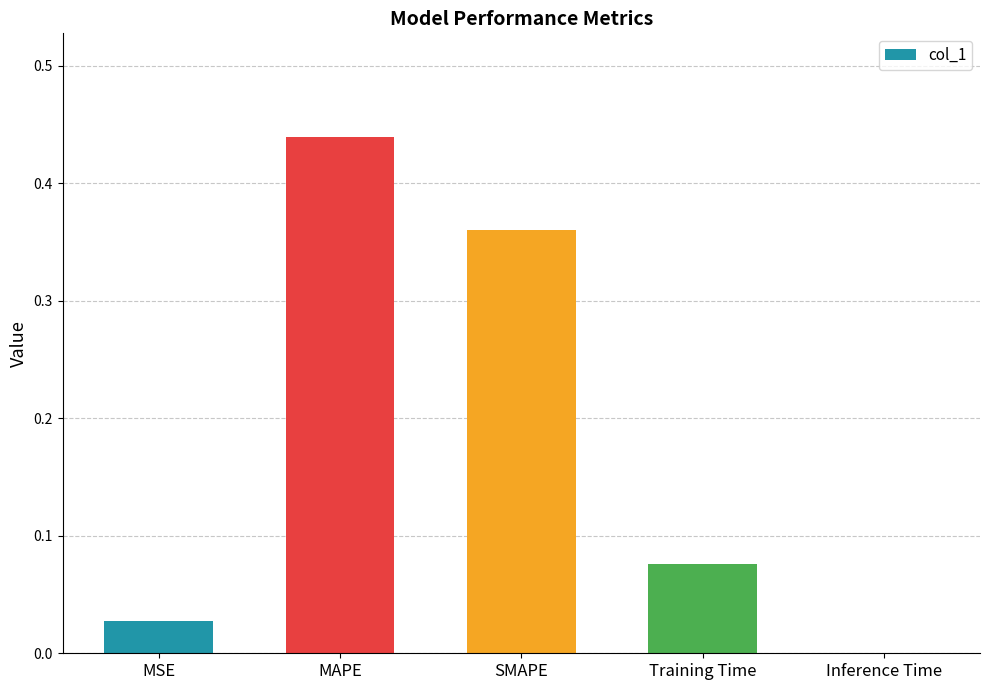

What is the sum of all values?

0.9